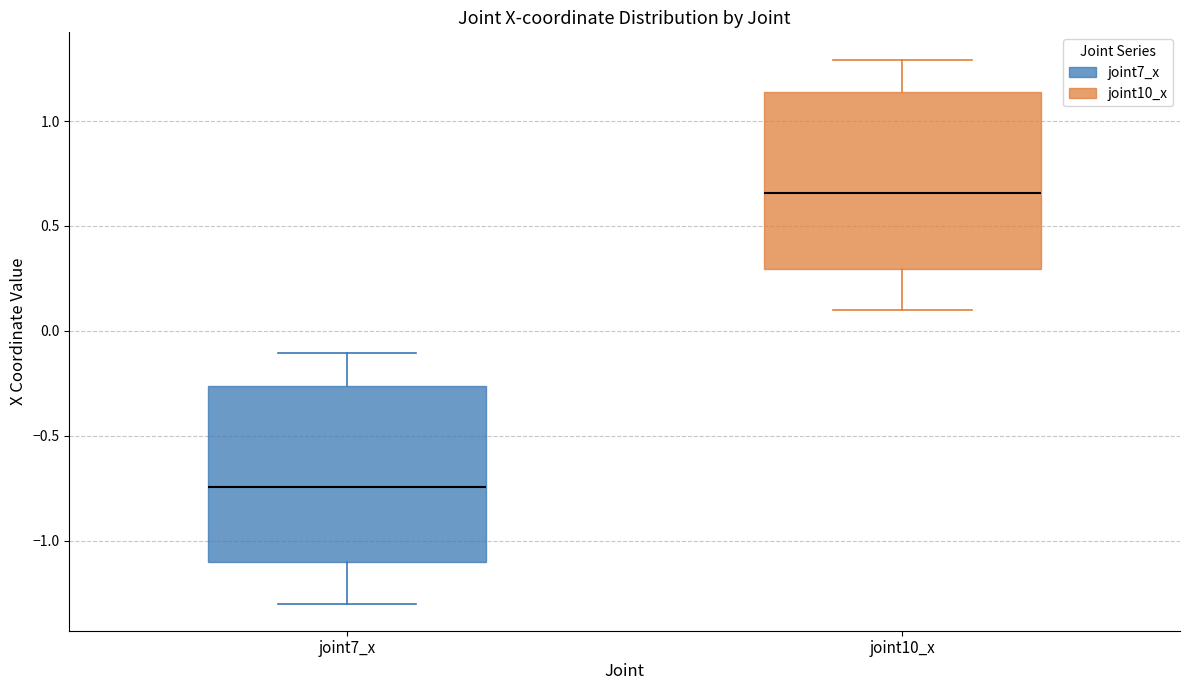

Reading left to right, read every box against the y-axis: the position of its median line, the range the box covers, and the ends of its whiskers. The values are not printed on the chart, so give them approximately, as read against the axis.

joint7_x: median -0.75, box -1.10 to -0.25, whiskers -1.30 to -0.10
joint10_x: median 0.65, box 0.30 to 1.15, whiskers 0.10 to 1.30